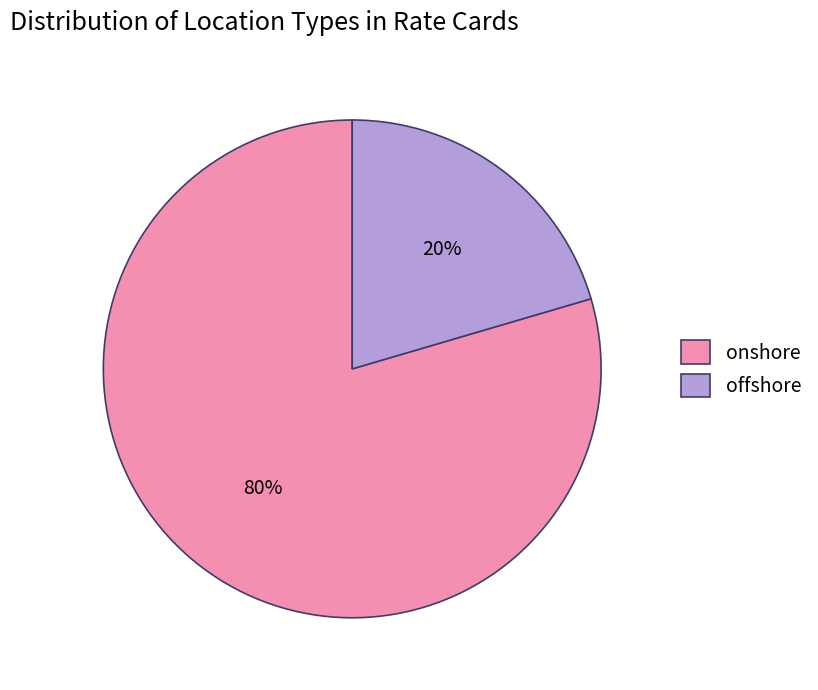

How many slices are in this pie chart?

2